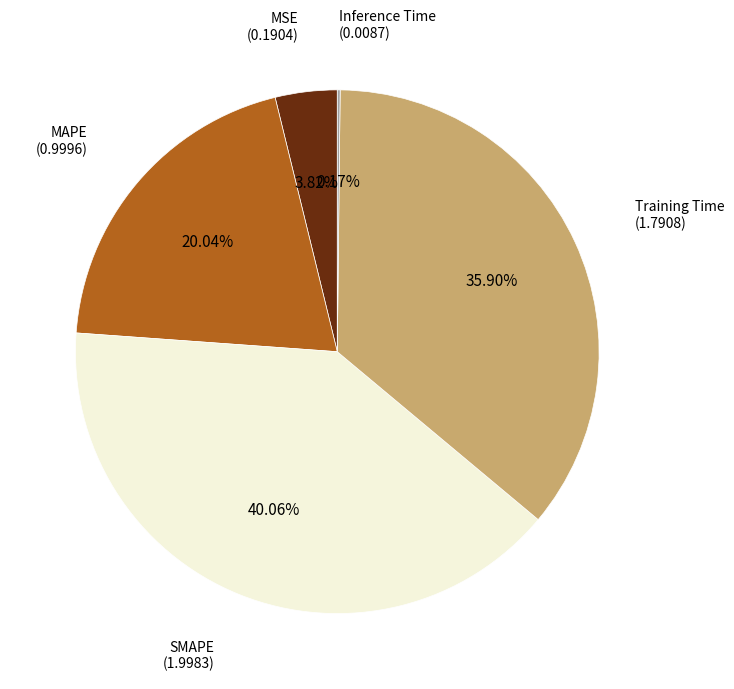

Is there a majority slice in this chart?

No